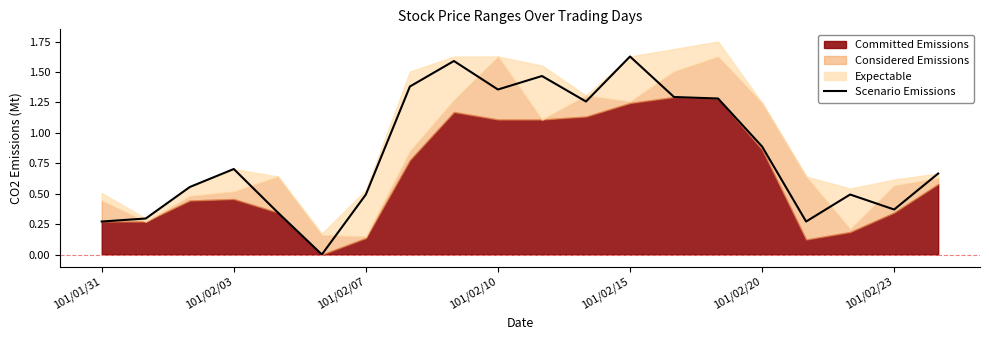

True or false: Scenario Emissions has a value of 0.7 at 101/02/03.

True